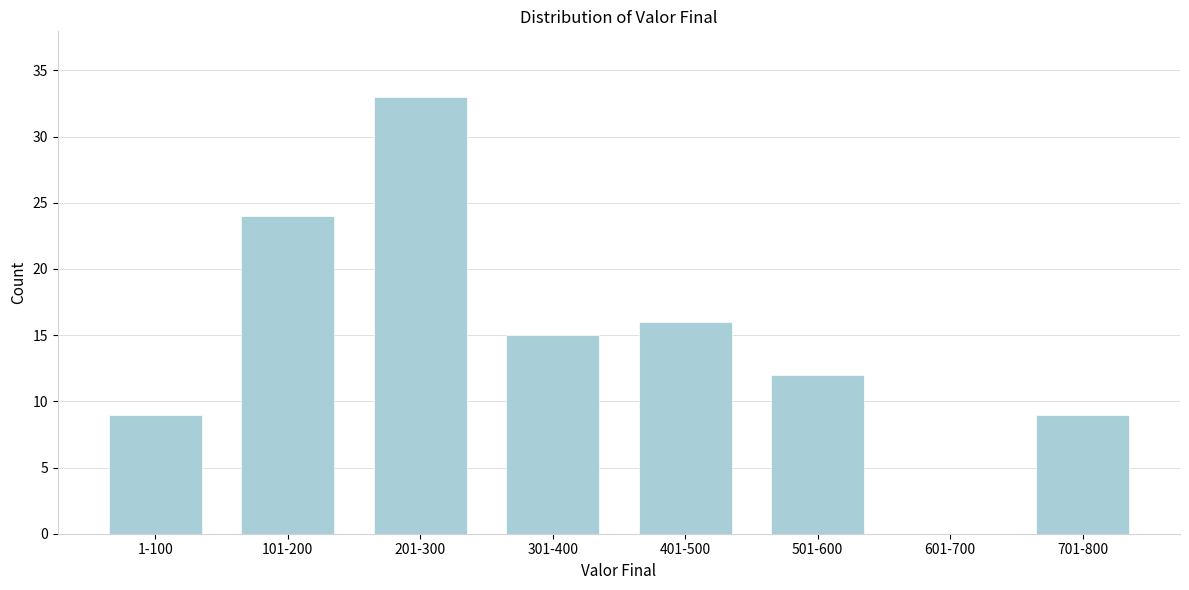

Reading right to left, extract all data points from this chart.

701-800=9	601-700=0	501-600=12	401-500=16	301-400=15	201-300=33	101-200=24	1-100=9